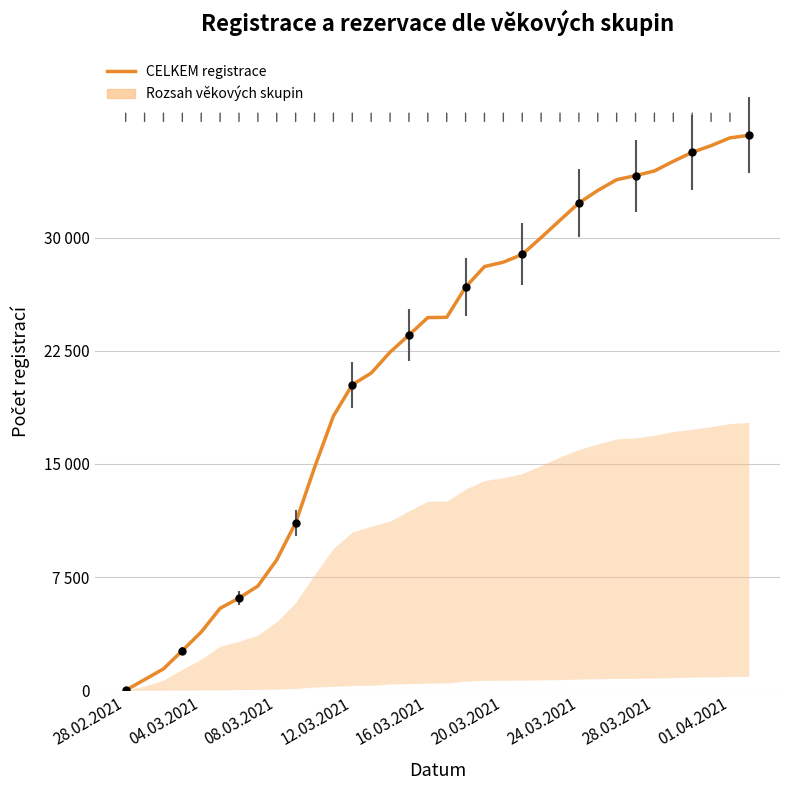

Does the chart display data point markers on the line(s)?

No